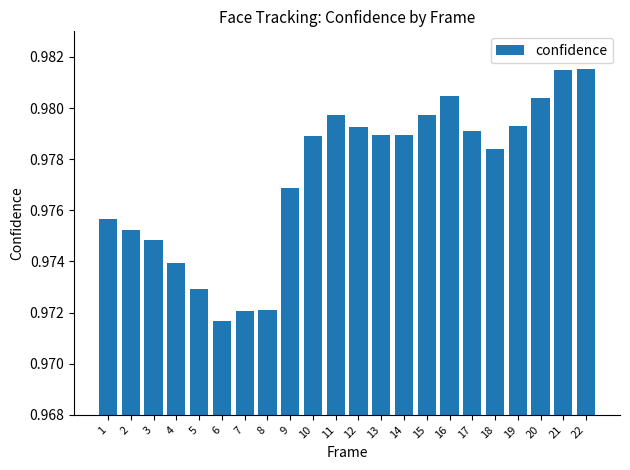

What is the sum of the values at 2 and 16?

2.0